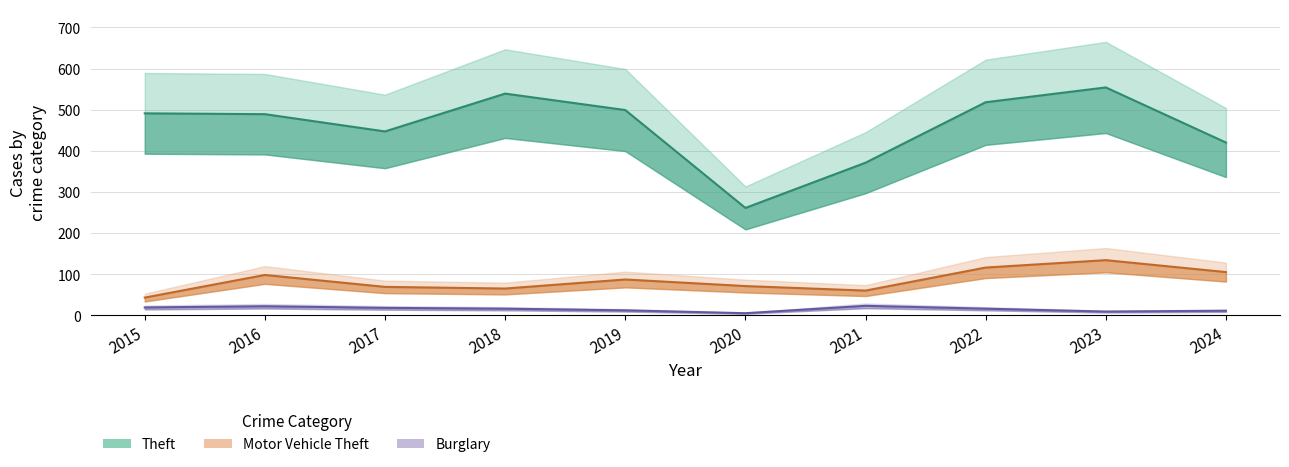

True or false: Theft and Motor Vehicle Theft intersect in this chart.

False